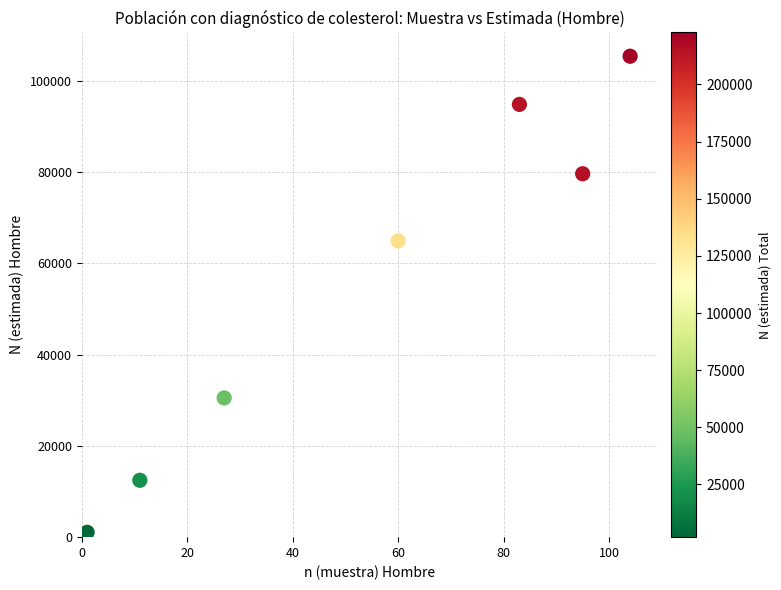

What Y value in the scatter plot is closest to 53220?

64925